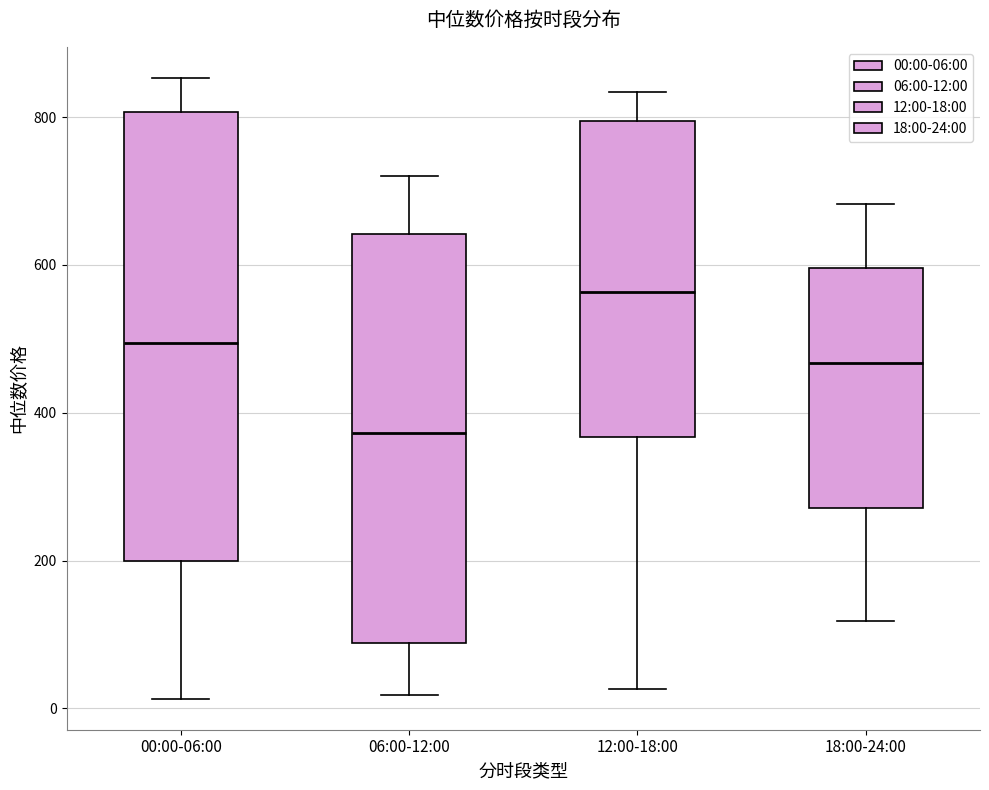

Which box's median line is the lowest?

06:00-12:00